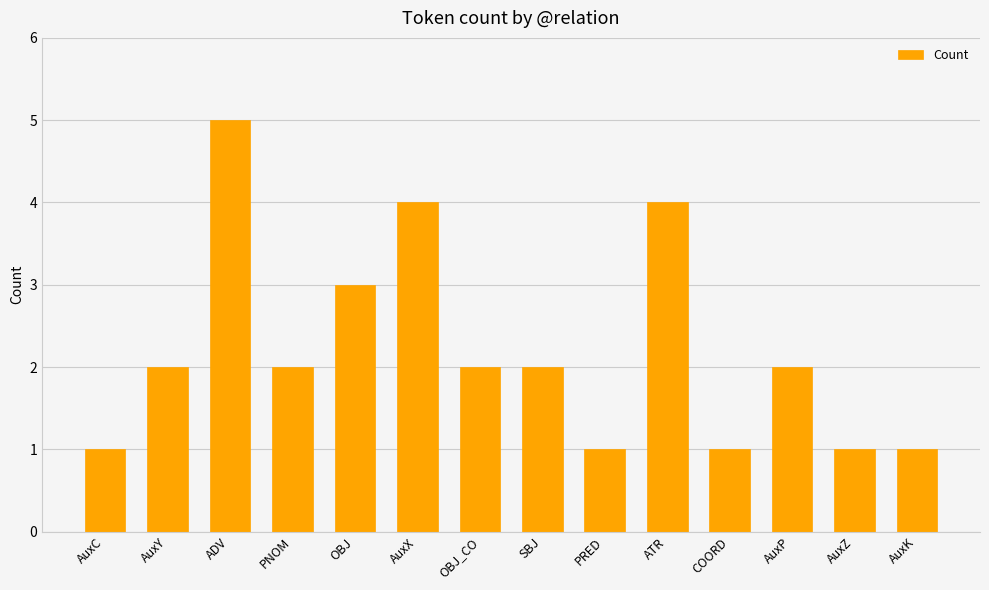

The chart shows a value of 2 at AuxP. True or false?

True